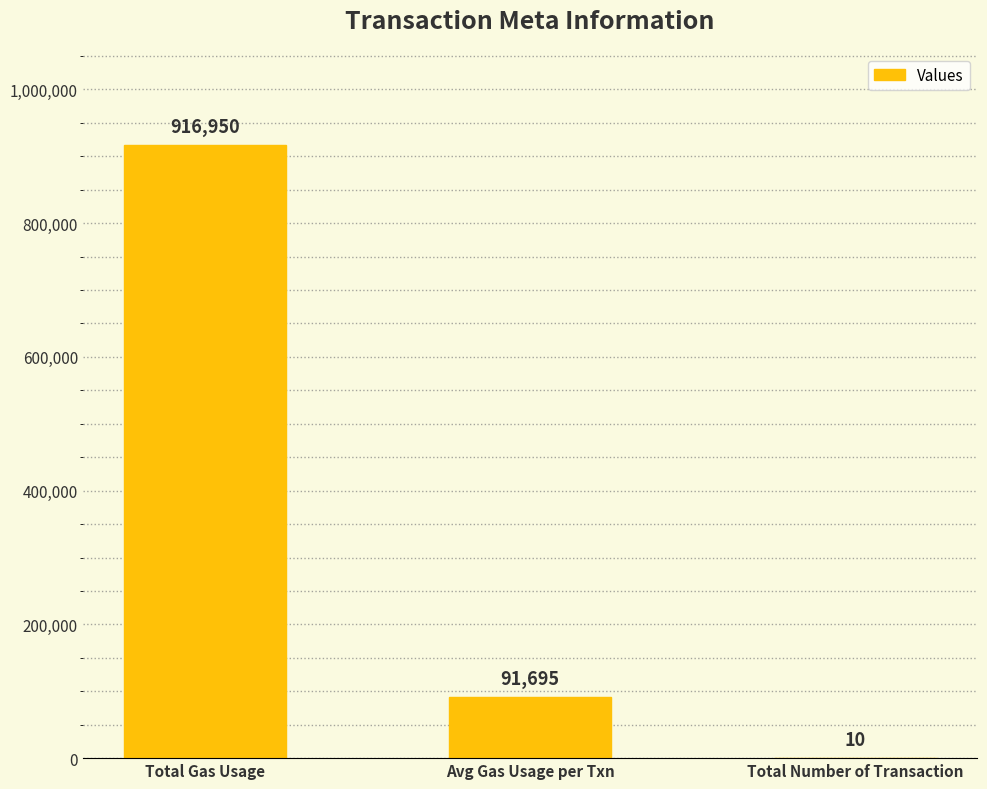

What is the maximum value shown in the chart?

916950